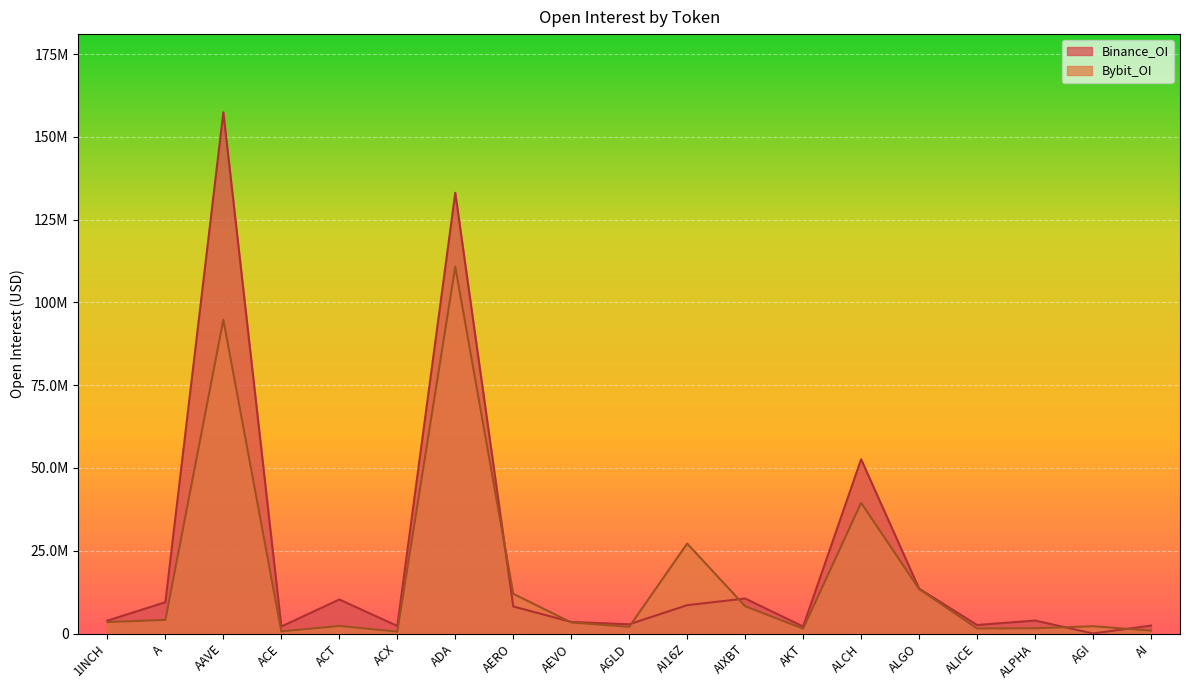

Reading left to right, transcribe all the data shown in this chart.

Bybit_OI: 1INCH=3470577	A=4103519	AAVE=94801356	ACE=643919	ACT=2290282	ACX=563583	ADA=110808034	AERO=11997558	AEVO=3337732	AGLD=2012397	AI16Z=27167247	AIXBT=8245347	AKT=1463936	ALCH=39454375	ALGO=13451413	ALICE=1517298	ALPHA=1590090	AGI=2199463	AI=876283
Binance_OI: 1INCH=3885475	A=9455725	AAVE=157431382	ACE=2112422	ACT=10273644	ACX=2285664	ADA=133114567	AERO=8168894	AEVO=3492281	AGLD=2789285	AI16Z=8557174	AIXBT=10566251	AKT=2110479	ALCH=52623061	ALGO=13553828	ALICE=2569000	ALPHA=3918444	AGI=0	AI=2397887